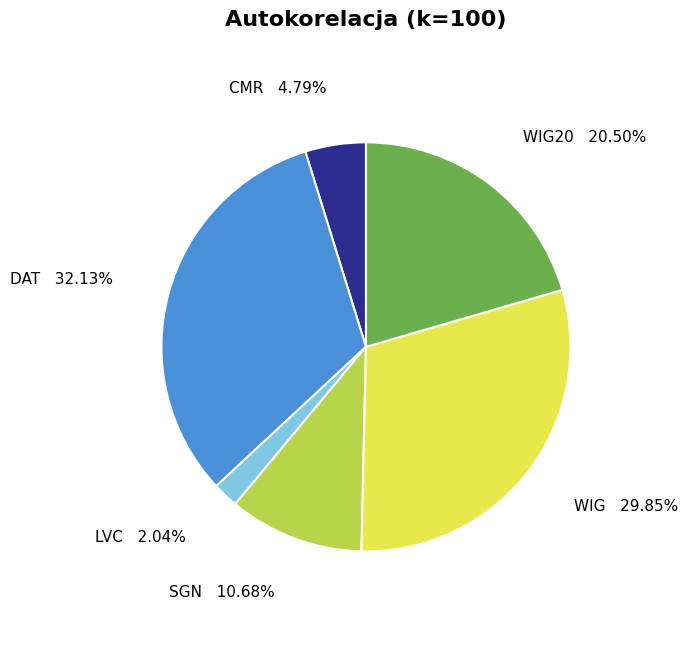

The SGN slice represents 17% of the pie. True or false?

False